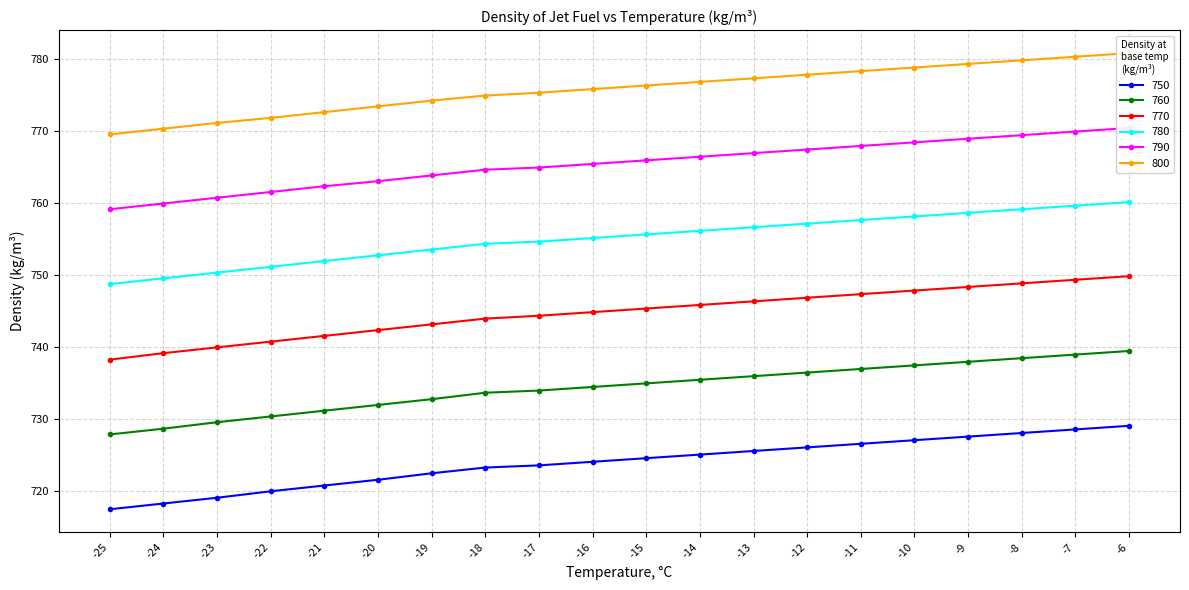

True or false: 760 has more than 0 interior local peaks.

False